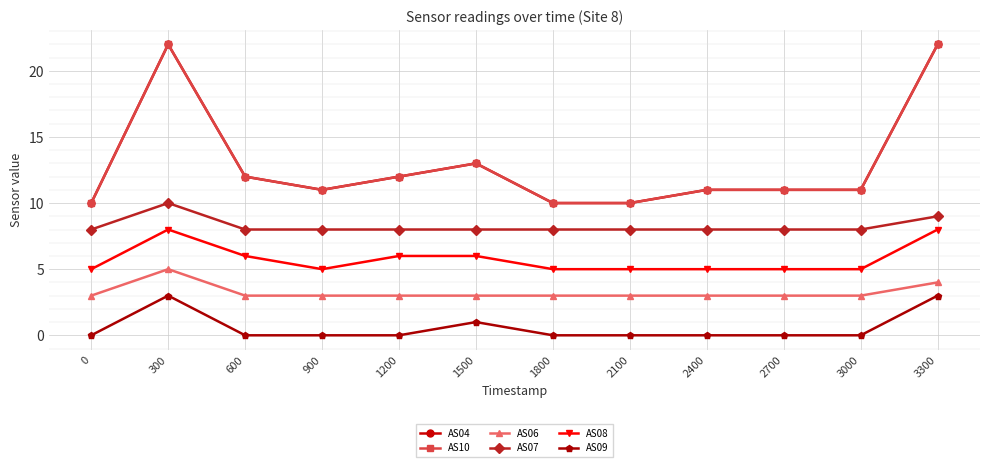

Is this an area chart (filled region under the line)?

No